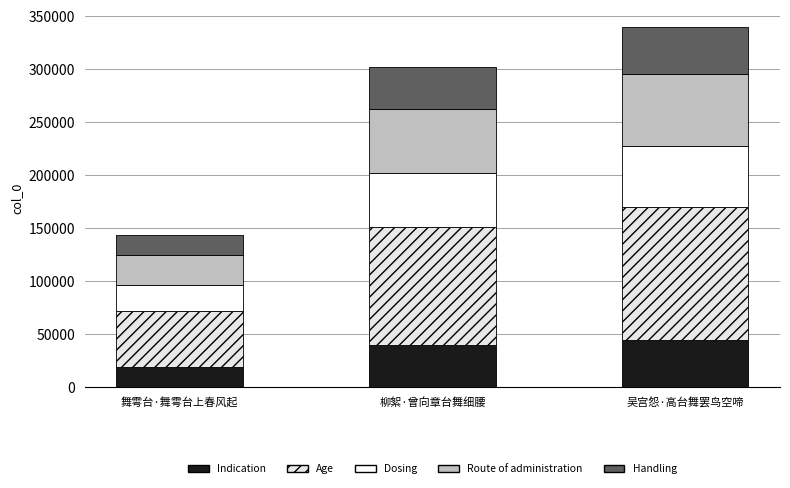

How many values in the Indication series exceed 39183?

2